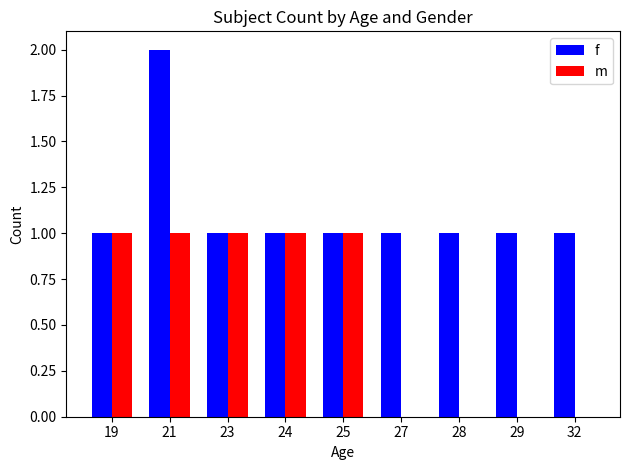

Is it true that m equals 1 at 25?

True